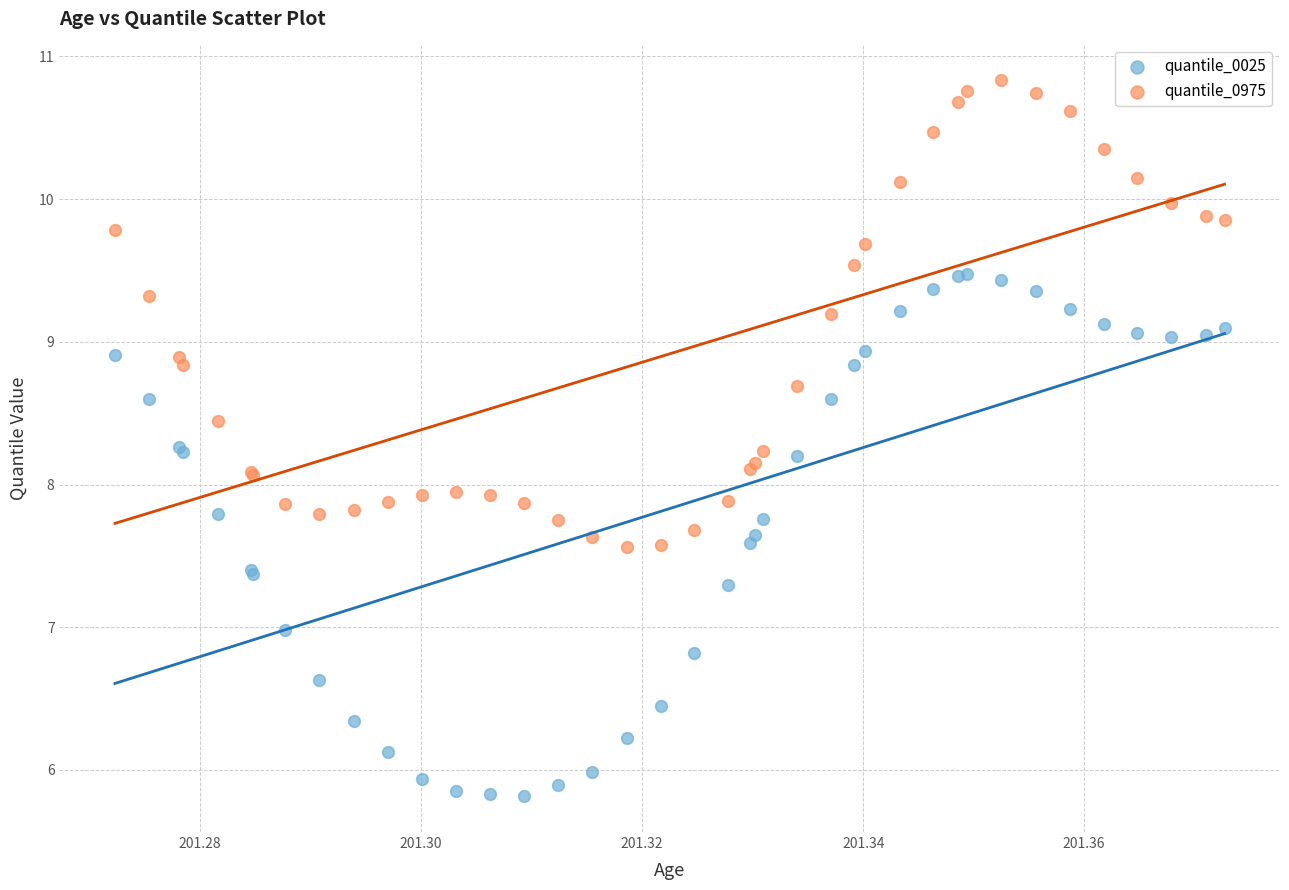

Which series has the largest Y range (max minus min)?

quantile_0025